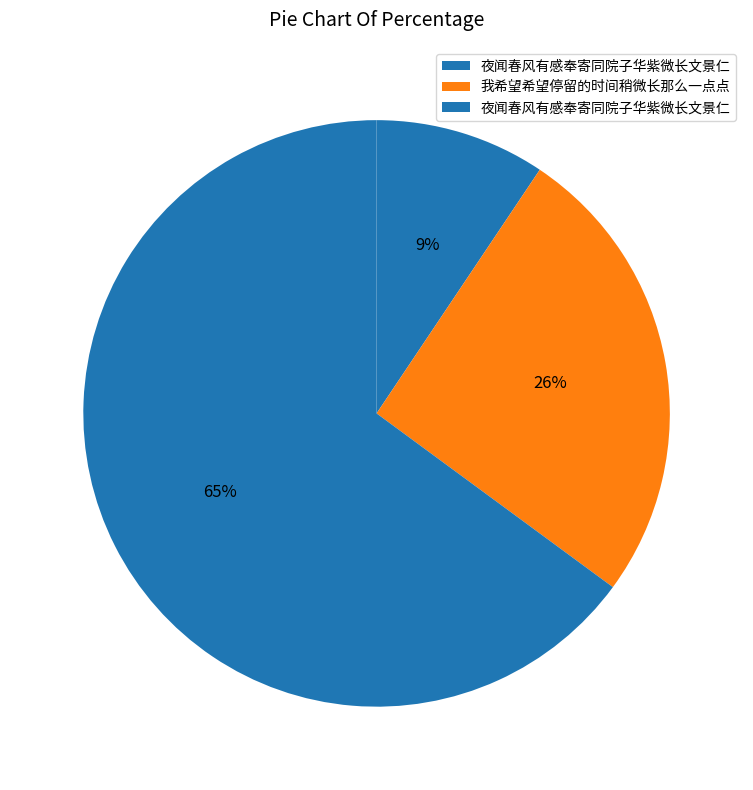

How many slices are in this pie chart?

3